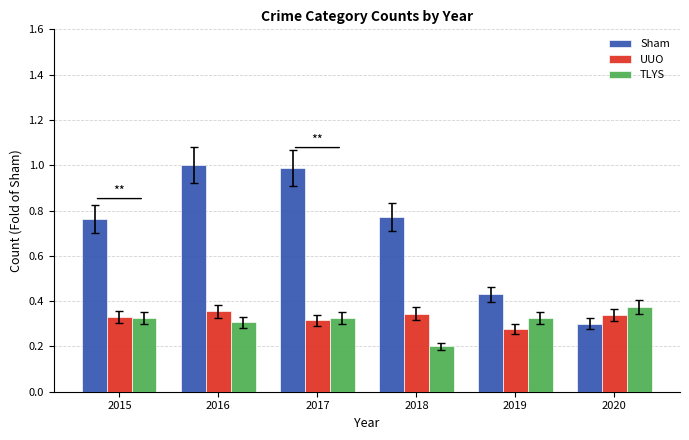

The value of UUO at 2017 is 0.4. True or false?

False